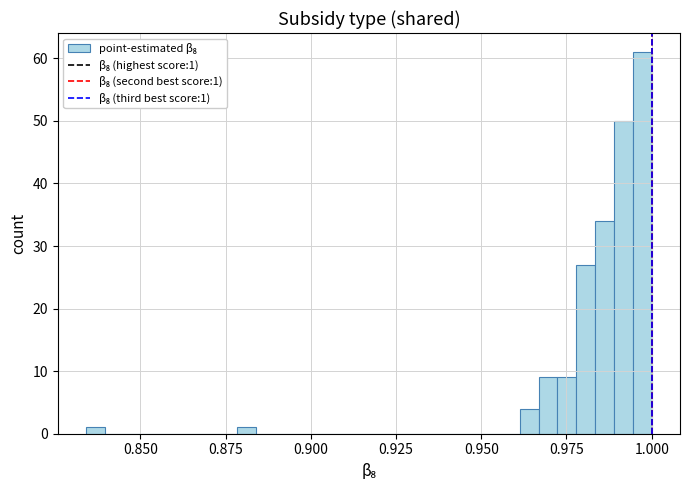

Read against the x-axis, roughly where is the centre of the tallest bar?

0.995